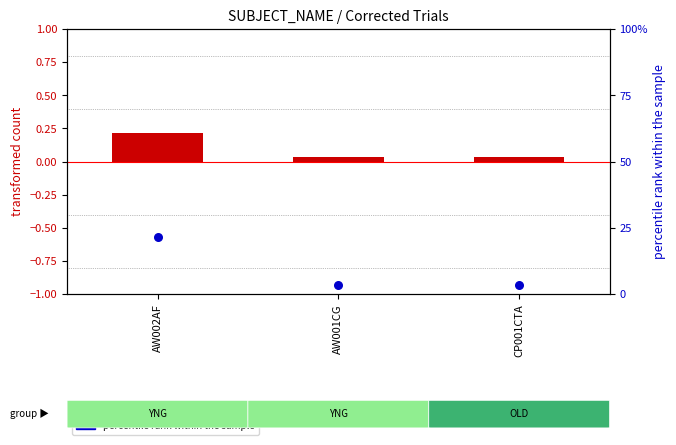

Which series has the largest Y range (max minus min)?

percentile rank within the sample